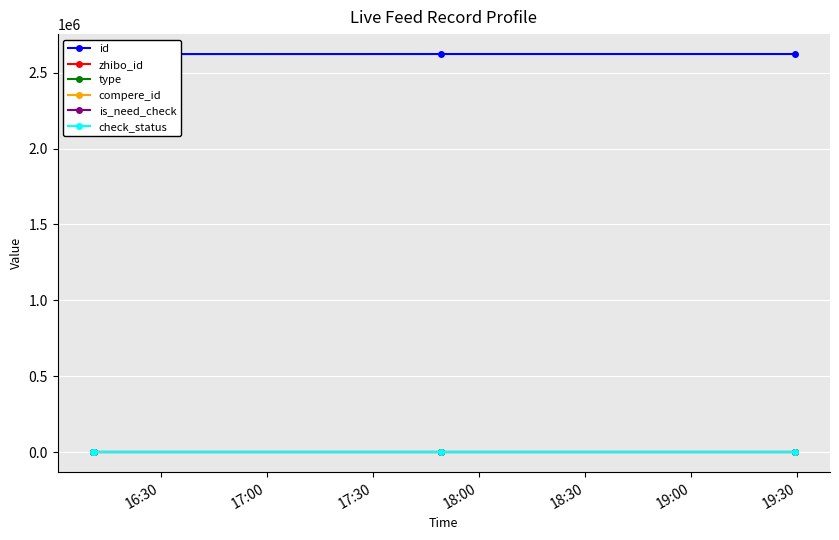

What are all the series names shown in the legend?

id, zhibo_id, type, compere_id, is_need_check, check_status